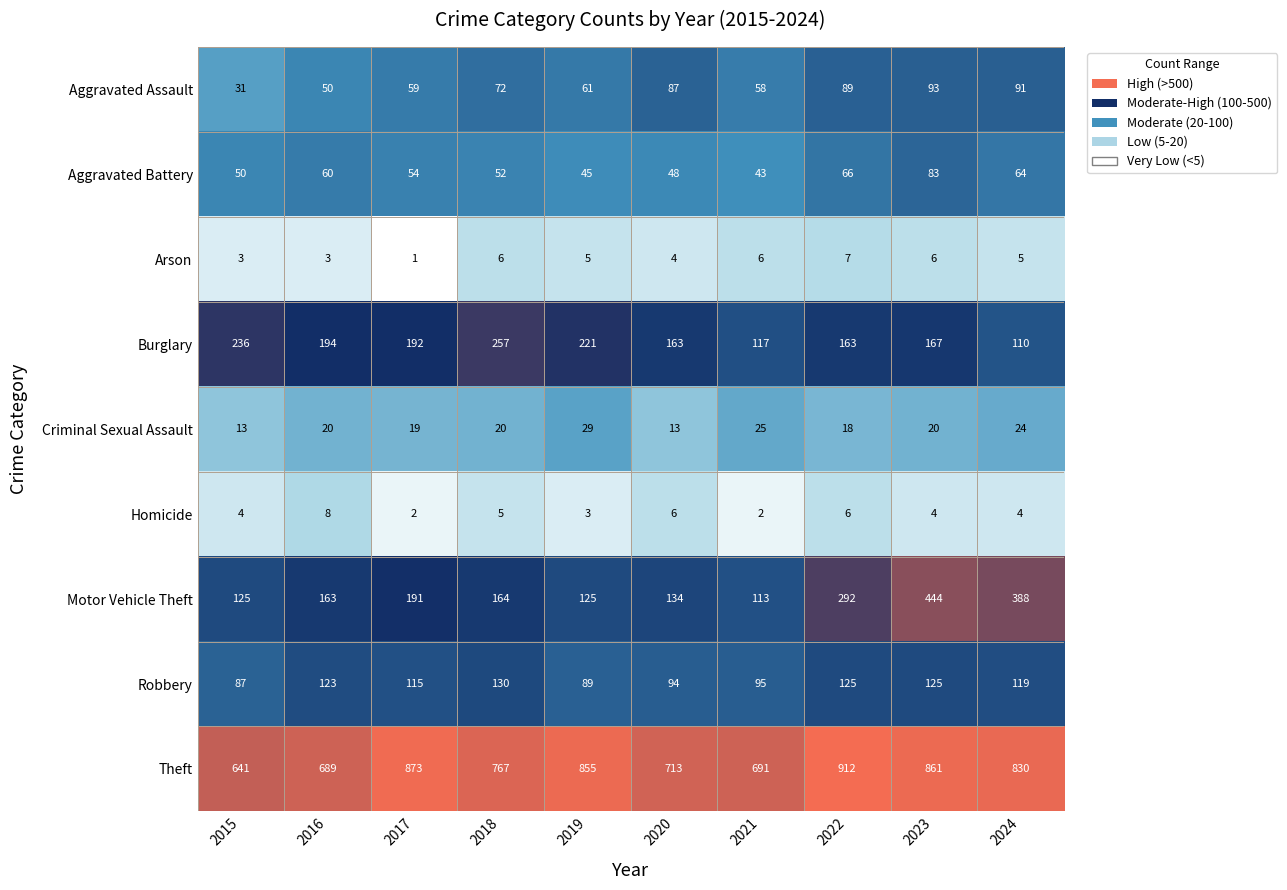

What is the total value across all series at 2024?

1635